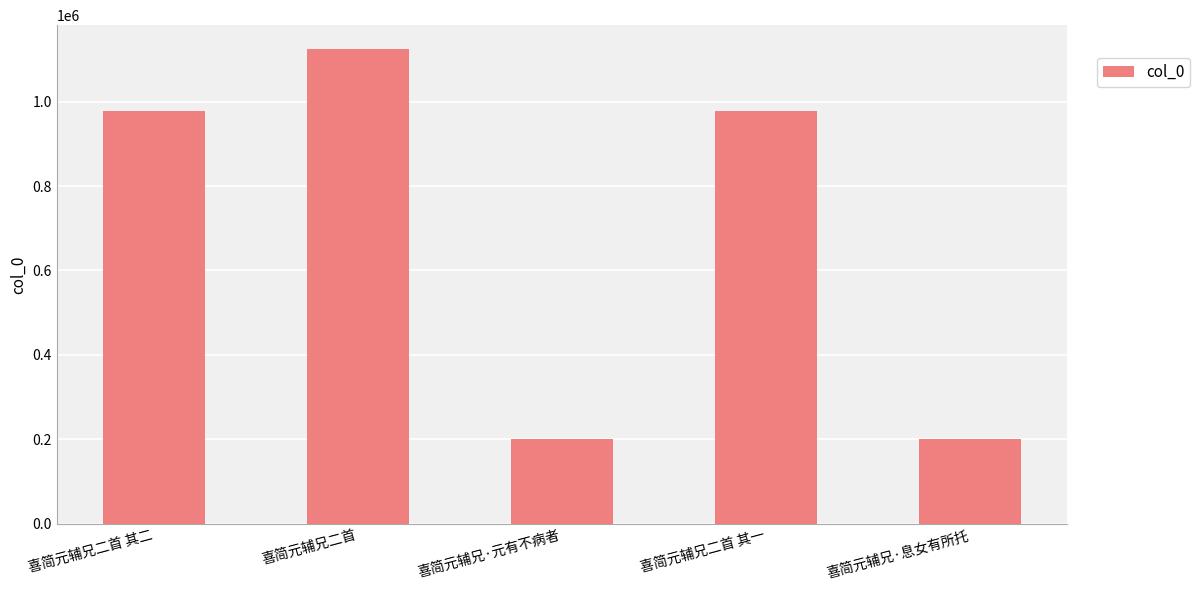

How many values are below 978818?

2